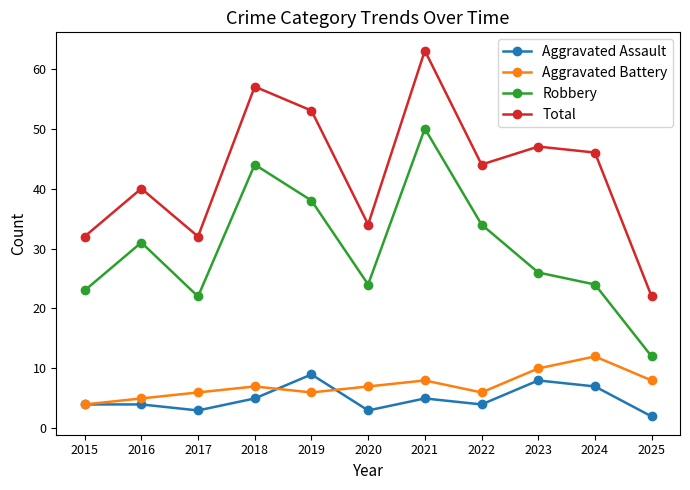

How many lines are shown in the chart?

4